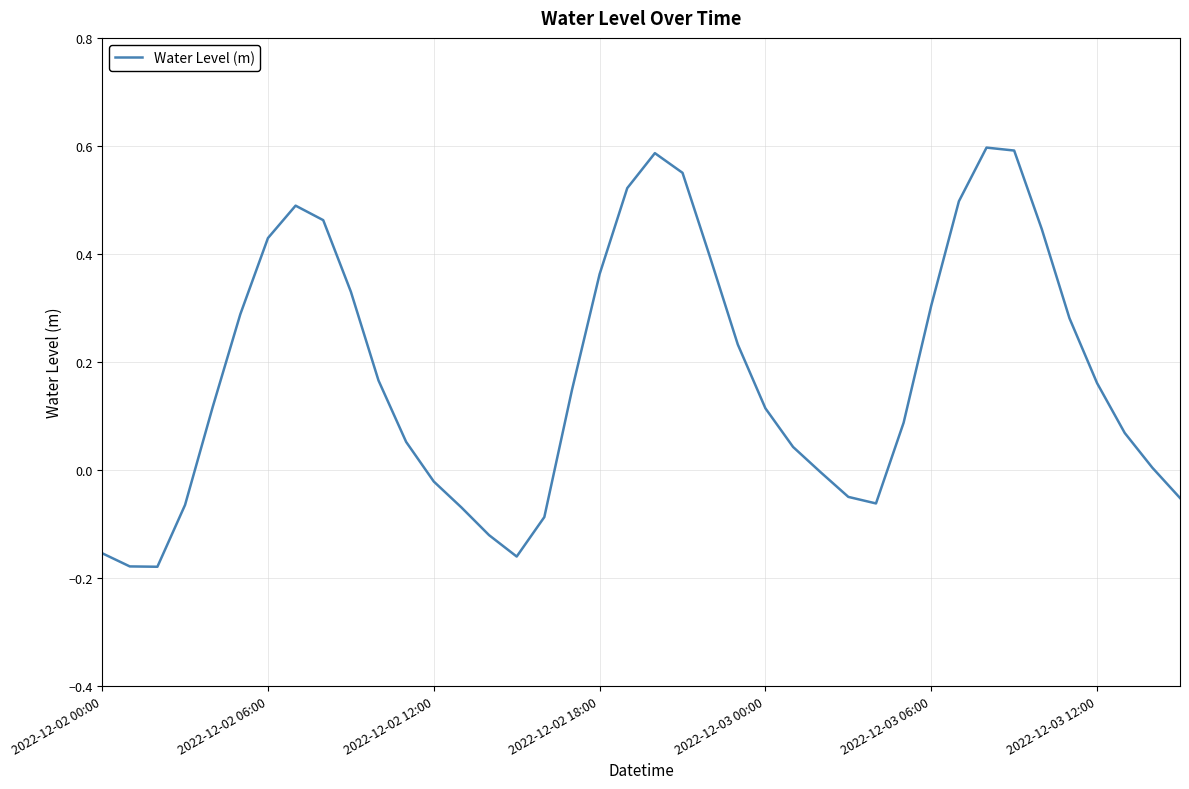

What is the difference between the maximum and minimum values?

0.8